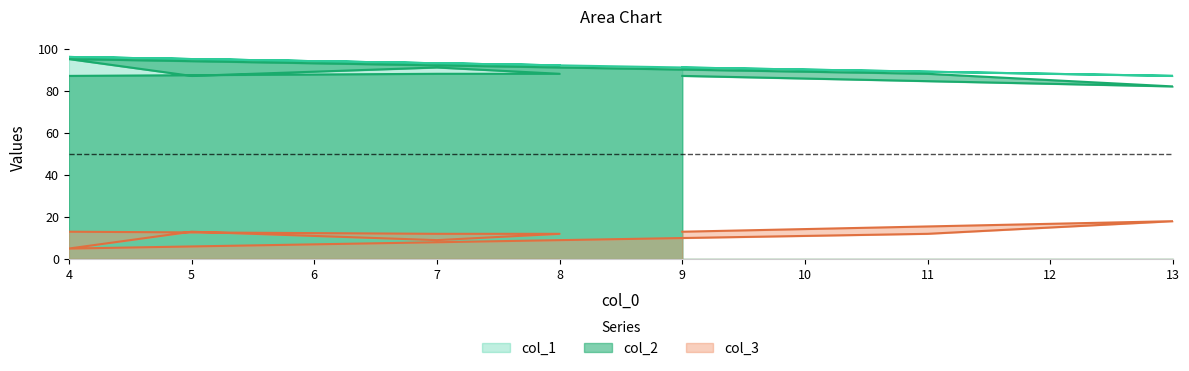

What is the maximum value for col_1?

96